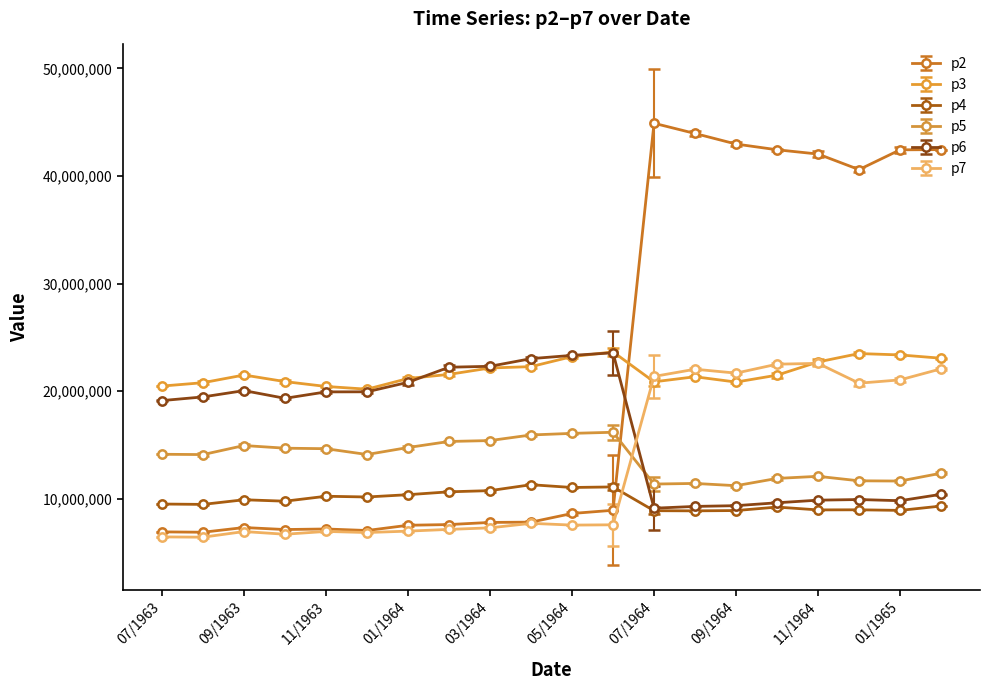

Which series has the widest spread of values?

p2